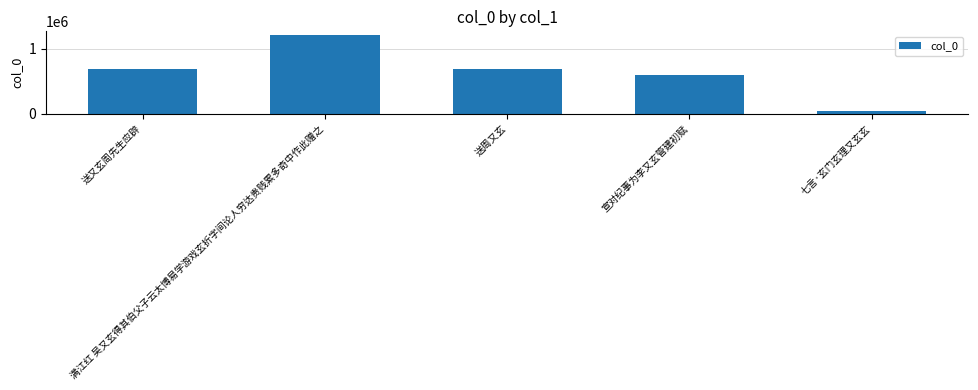

Which label corresponds to the smallest value in the chart?

七言·玄门玄理又玄玄